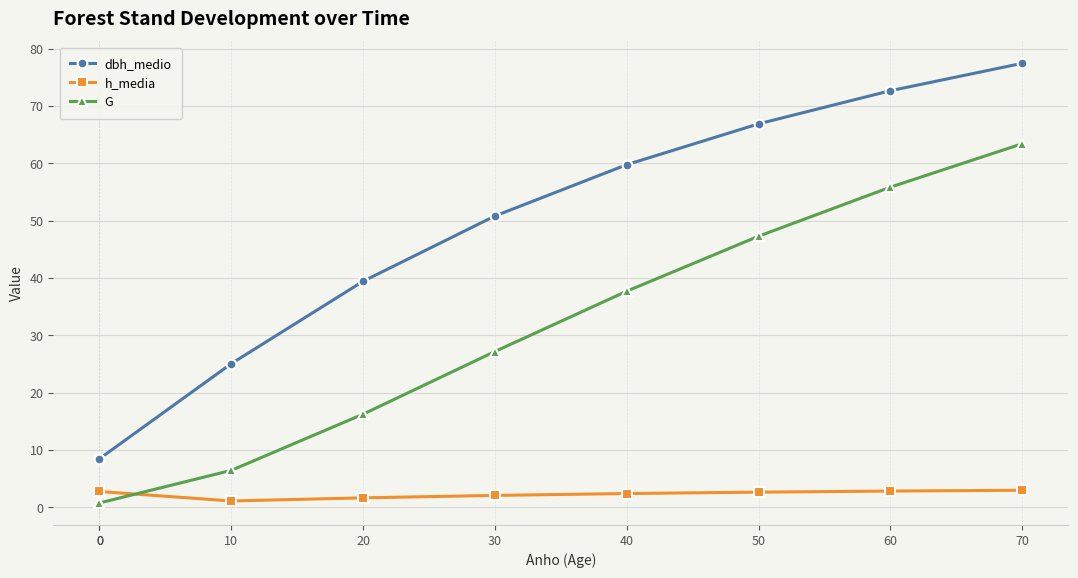

At which label does h_media reach its minimum?

10